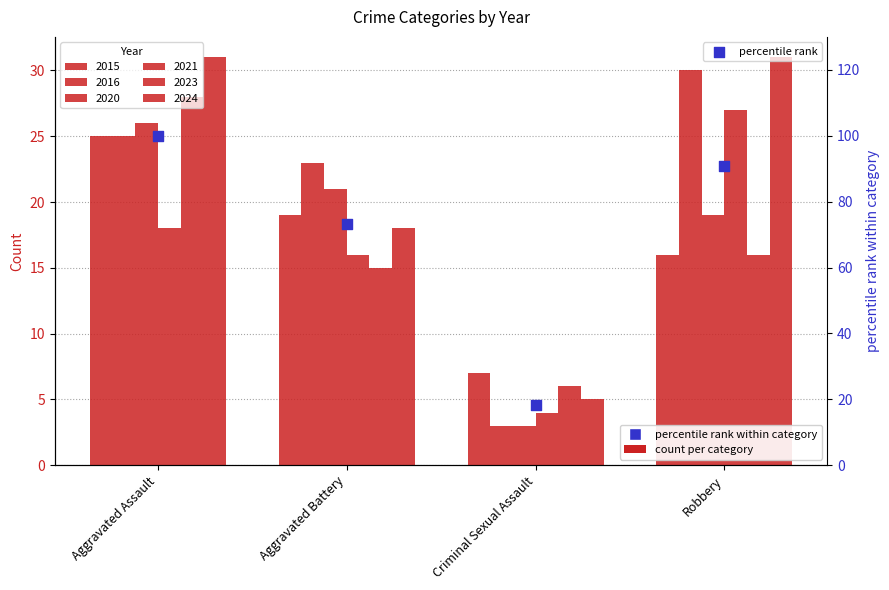

What is the change in value from Criminal Sexual Assault to Robbery?

+72.5